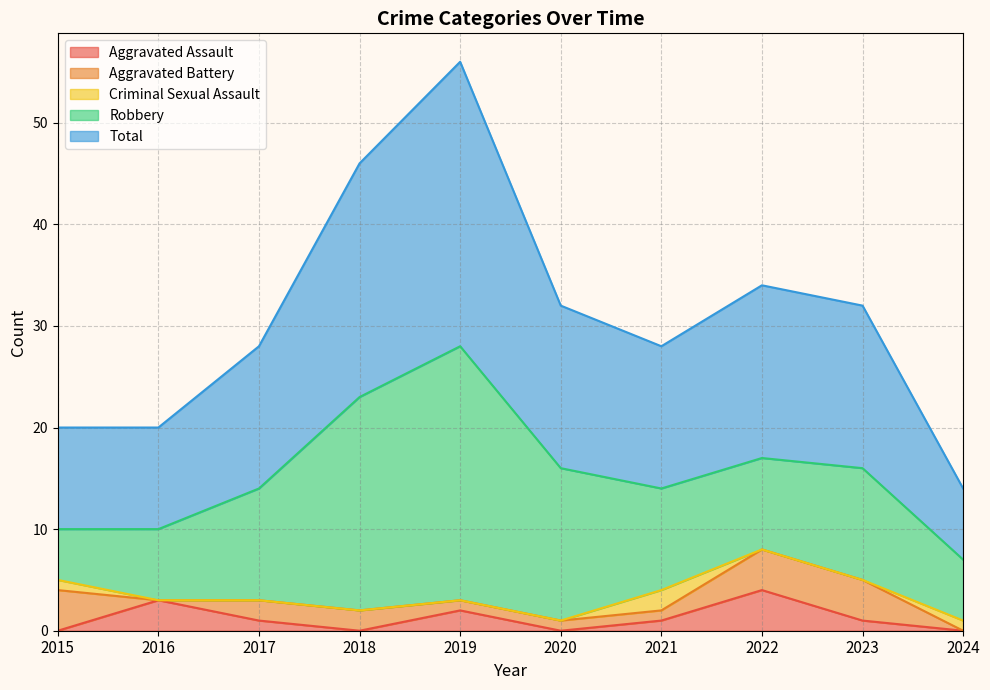

Reading left to right, what are all the values shown in this chart?

Aggravated Assault: 2015=0	2016=3	2017=1	2018=0	2019=2	2020=0	2021=1	2022=4	2023=1	2024=0
Aggravated Battery: 2015=4	2016=0	2017=2	2018=2	2019=1	2020=1	2021=1	2022=4	2023=4	2024=0
Criminal Sexual Assault: 2015=1	2016=0	2017=0	2018=0	2019=0	2020=0	2021=2	2022=0	2023=0	2024=1
Robbery: 2015=5	2016=7	2017=11	2018=21	2019=25	2020=15	2021=10	2022=9	2023=11	2024=6
Total: 2015=10	2016=10	2017=14	2018=23	2019=28	2020=16	2021=14	2022=17	2023=16	2024=7